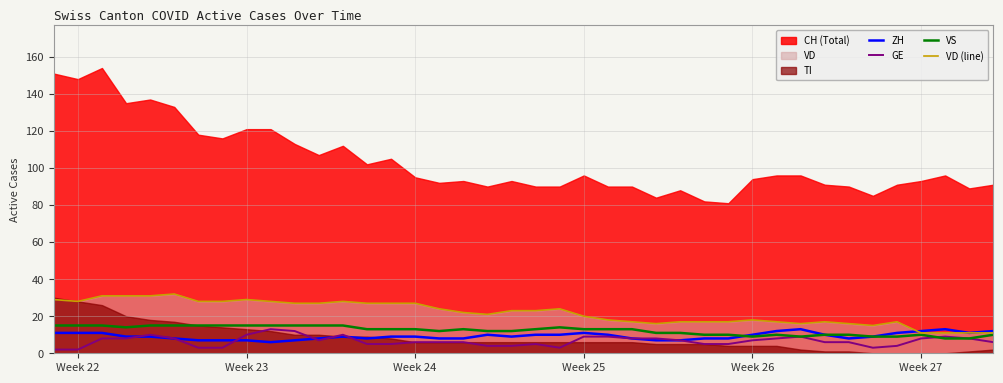

Count the VS values in the range 10 to 15.

34